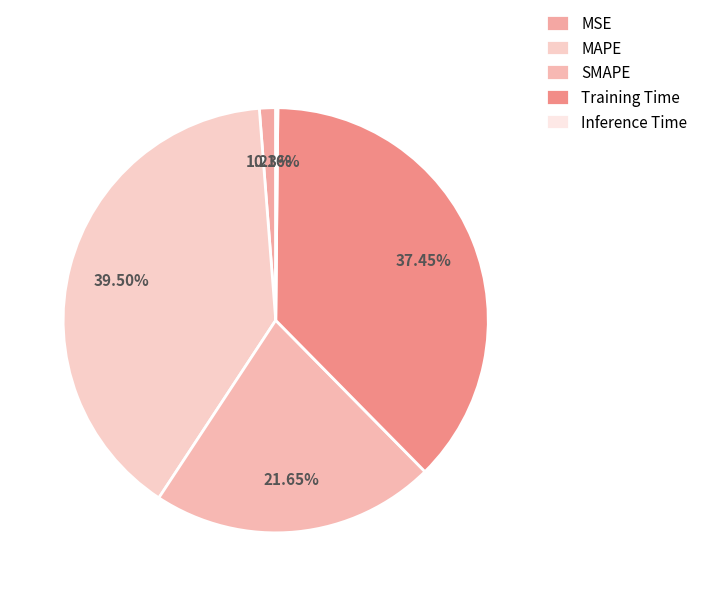

What is the largest slice in the pie chart?

MAPE